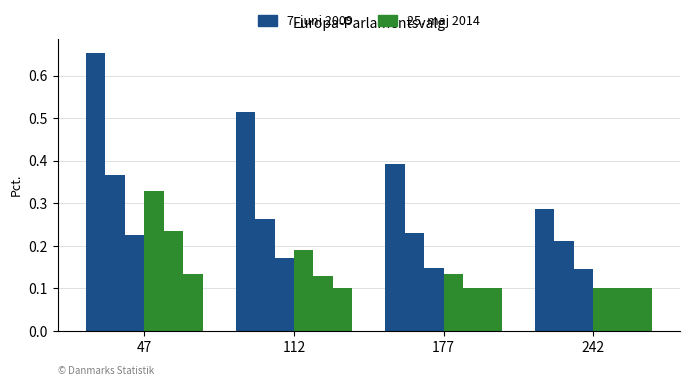

Reading left to right, what are all the values shown in this chart?

4000: 47=0.7	112=0.5	177=0.4	242=0.3
4400: 47=0.4	112=0.3	177=0.2	242=0.2
4600: 47=0.2	112=0.2	177=0.1	242=0.1
5600: 47=0.3	112=0.2	177=0.1	242=0.1
5400: 47=0.2	112=0.1	177=0.1	242=0.1
5200: 47=0.1	112=0.1	177=0.1	242=0.1